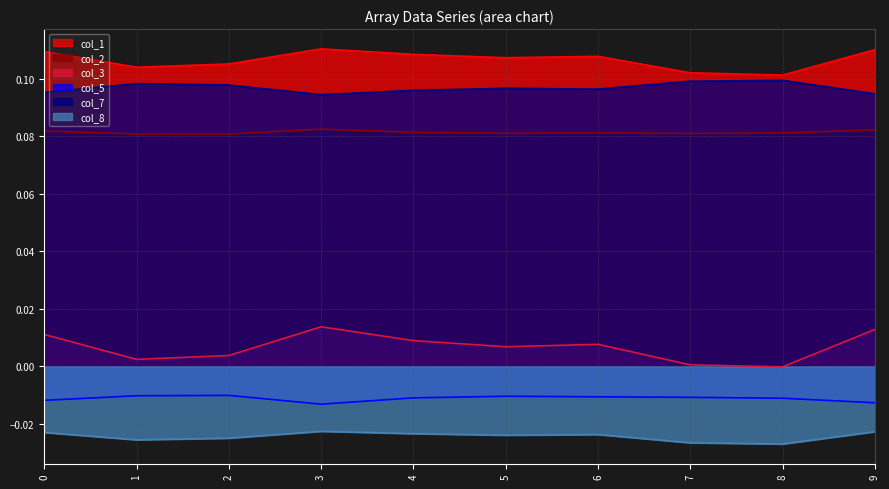

At which label does col_8 reach its peak?

3